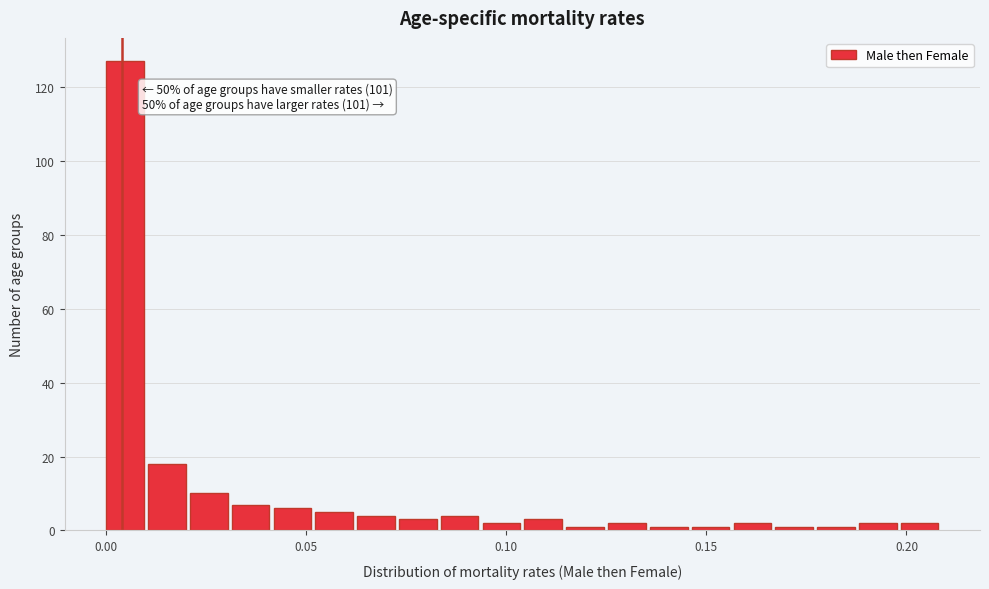

Around what value on the x-axis is the tallest bar? Give the approximate position of its centre, as read against the axis.

0.005